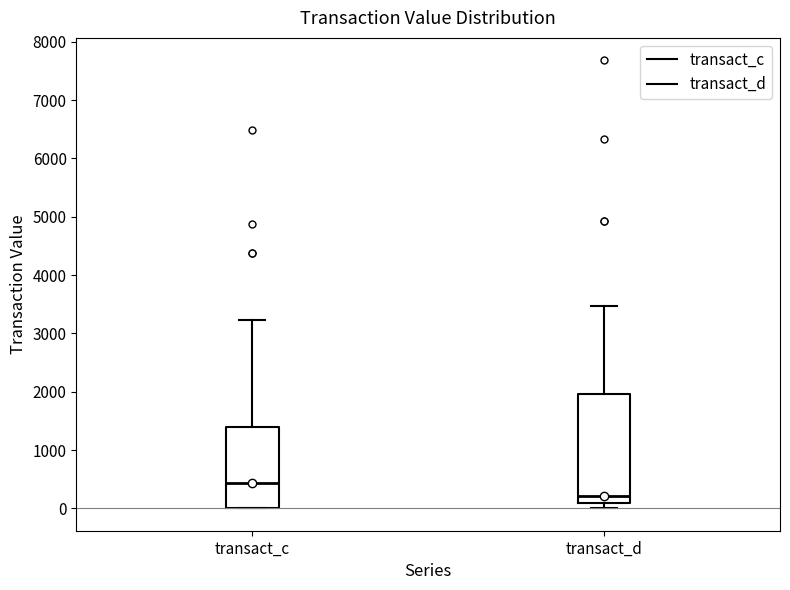

Which box has the lowest median line?

transact_d